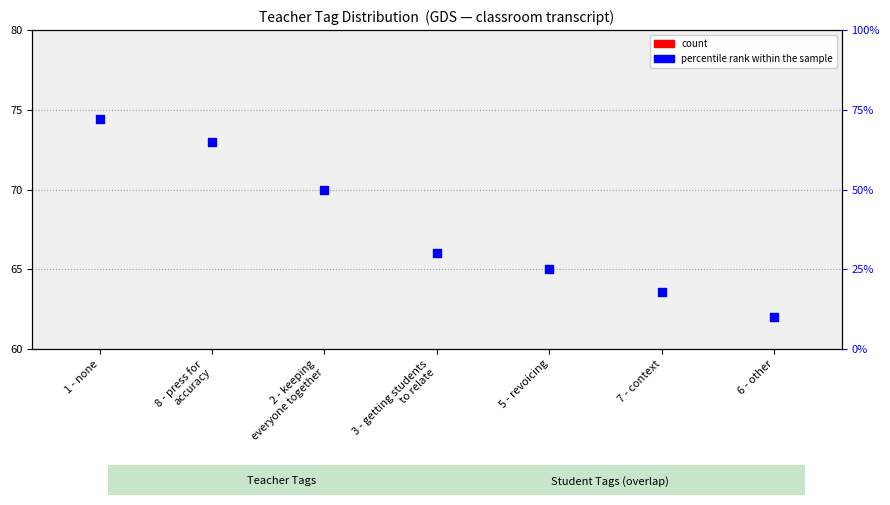

What is the change in value from 3 - getting students
to relate to 5 - revoicing?

-1